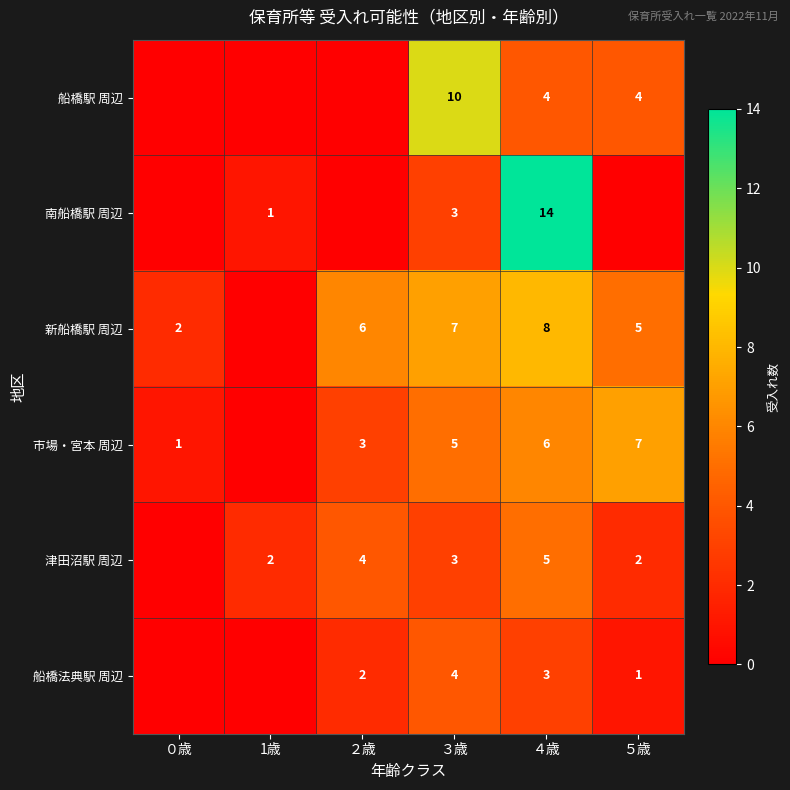

True or false: 南船橋駅 周辺 has a value of 3 at ３歳.

True